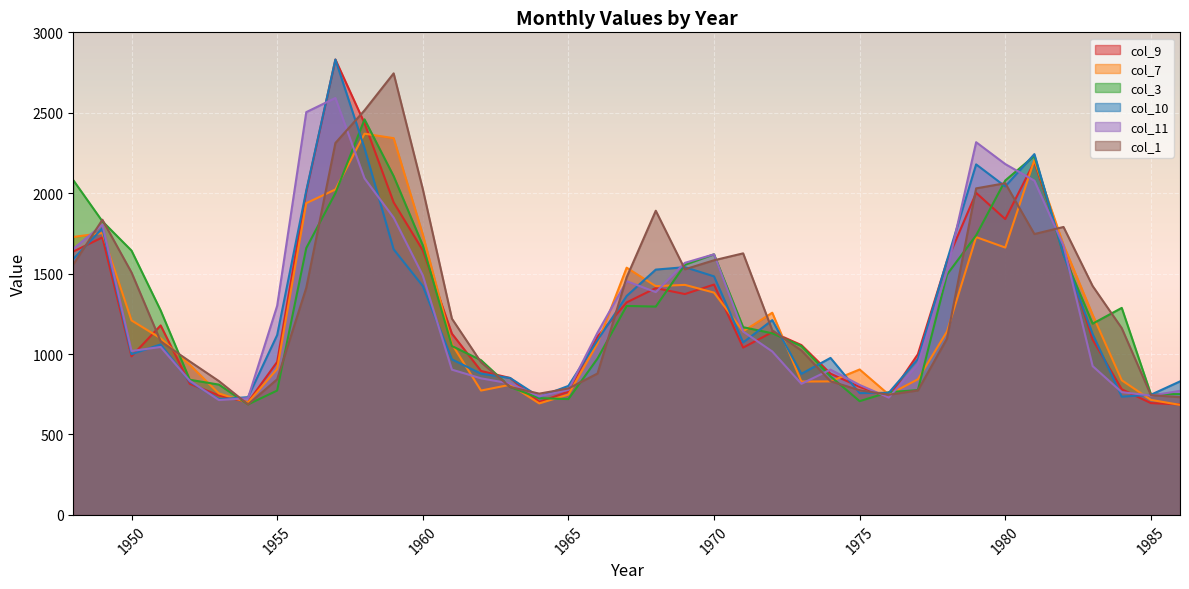

List the series in order of their peak value, highest first.

col_9, col_10, col_1, col_11, col_3, col_7